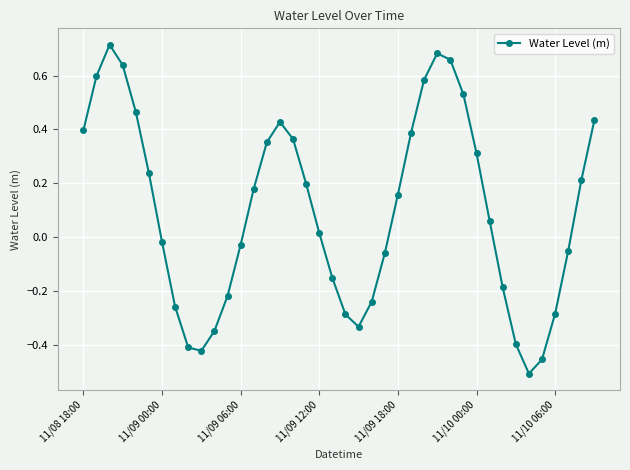

Does the chart have visible grid lines?

Yes